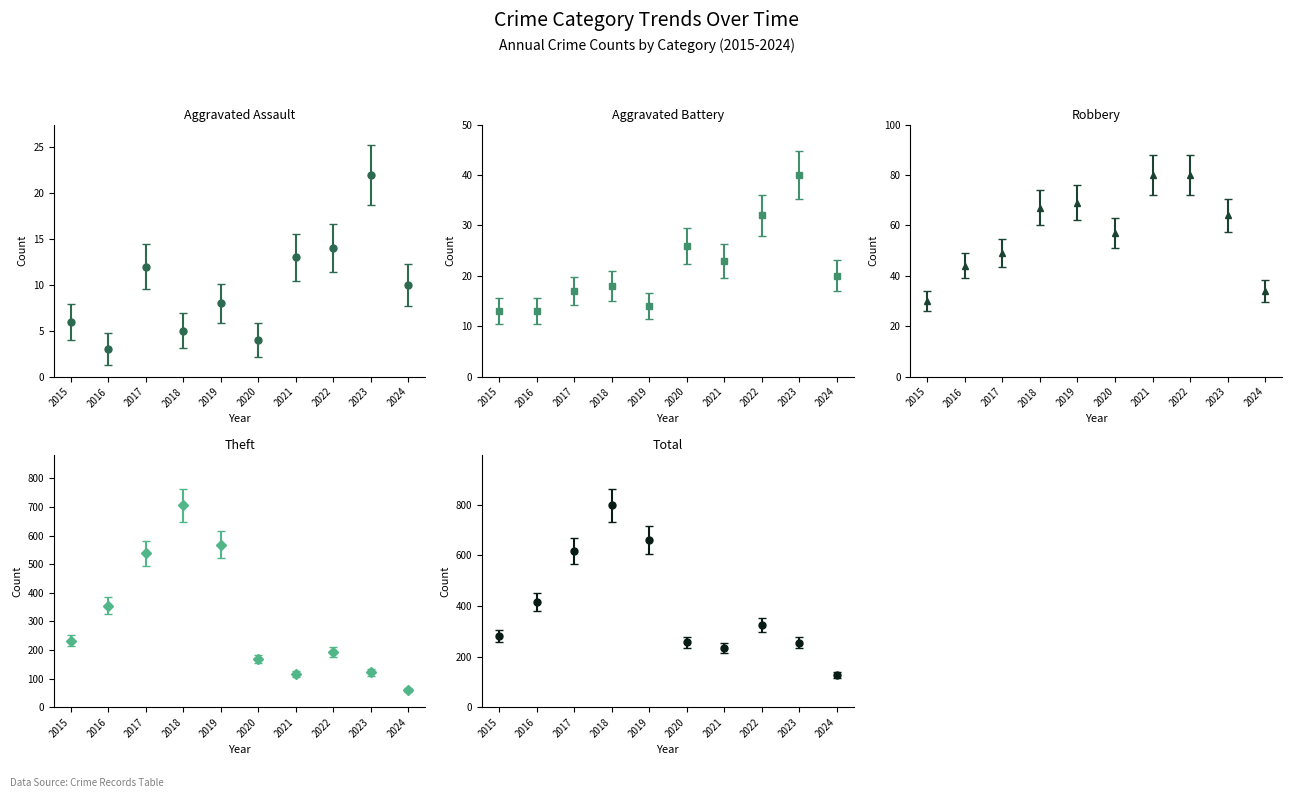

At which label does Robbery first exceed 64?

2018